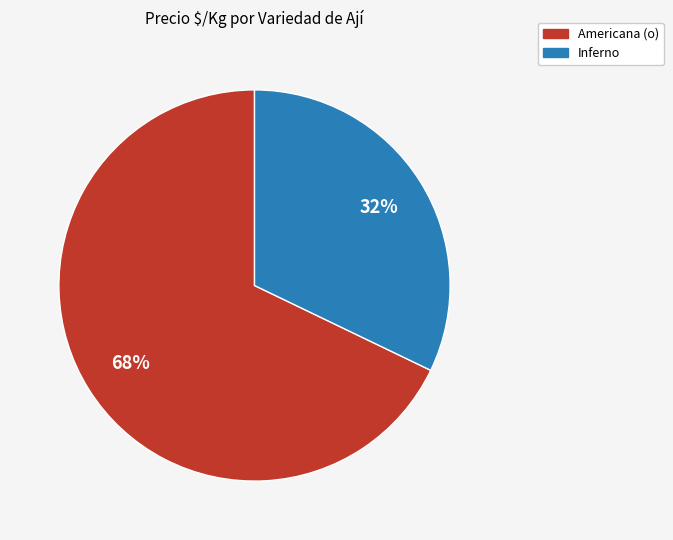

Count the number of slices in the pie.

2